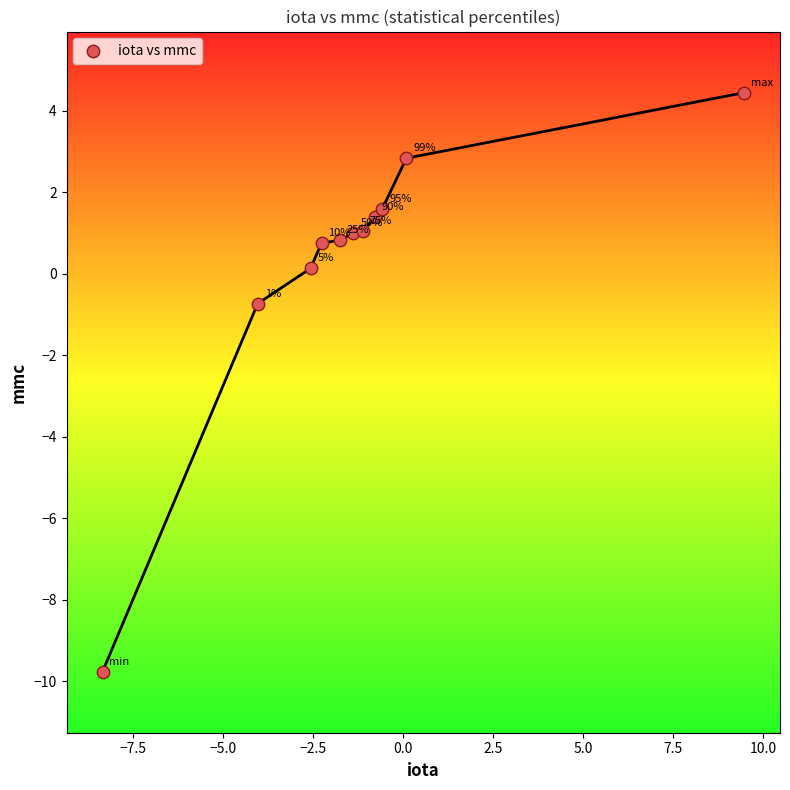

What is the average X value?

-1.2